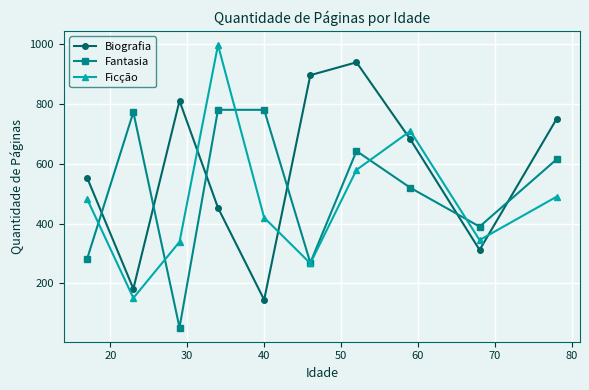

Does the chart have visible grid lines?

Yes